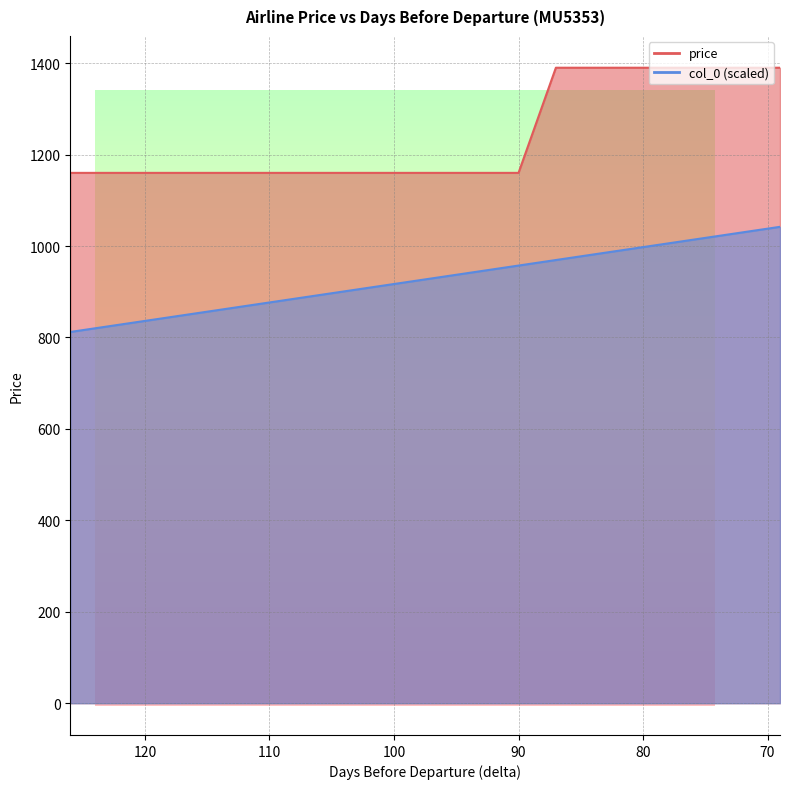

Which series has the largest total across all categories?

price